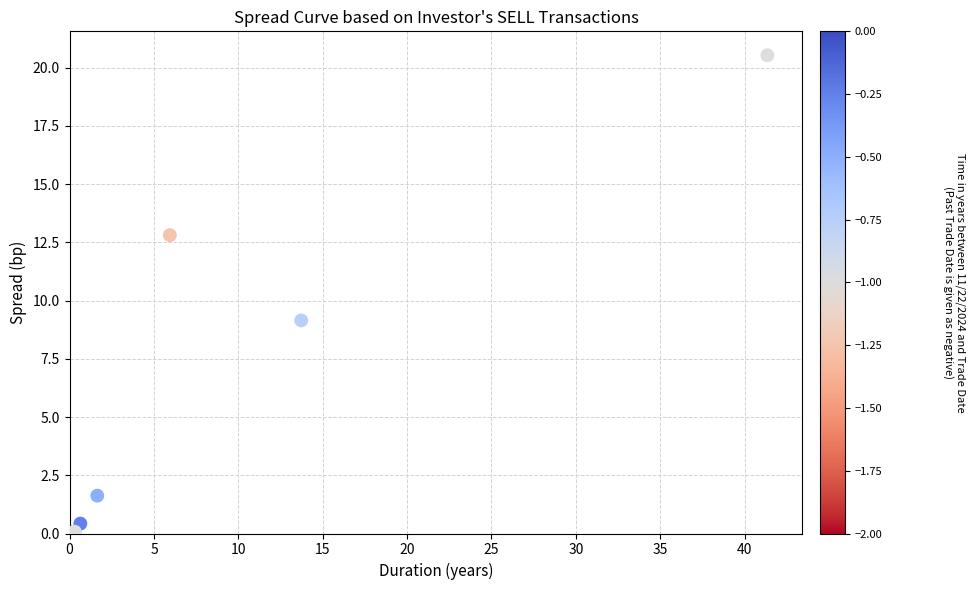

What Y value in the scatter plot is closest to 10?

9.1